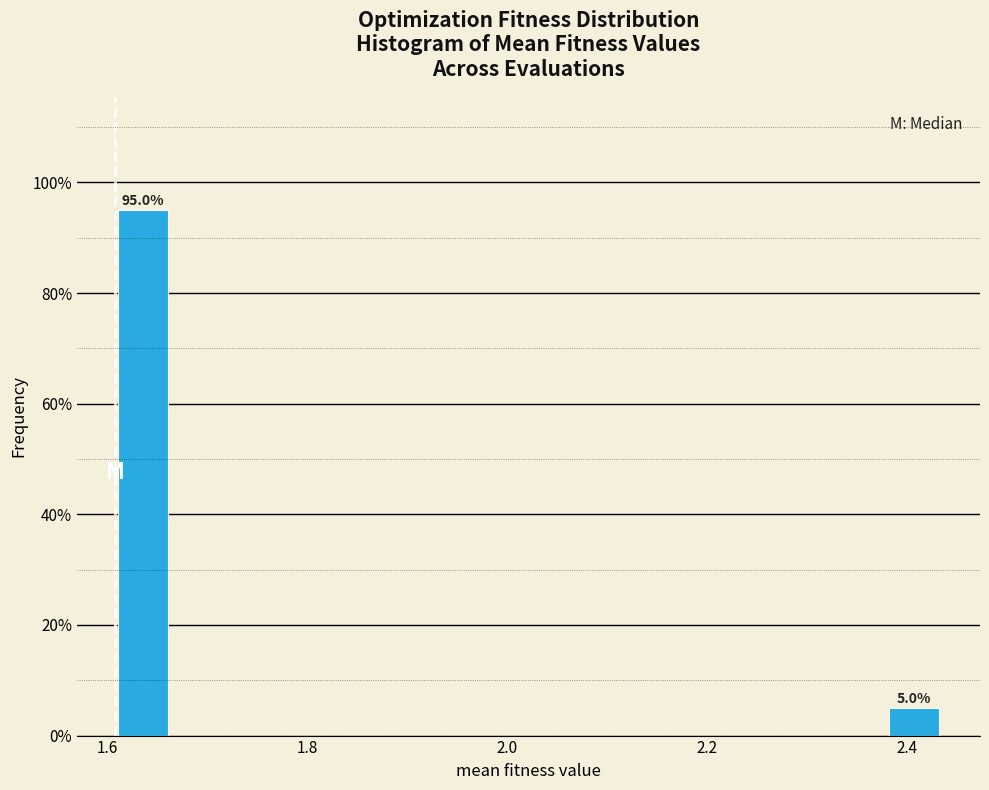

Around what value on the x-axis is the tallest bar? Give the approximate position of its centre, as read against the axis.

1.64